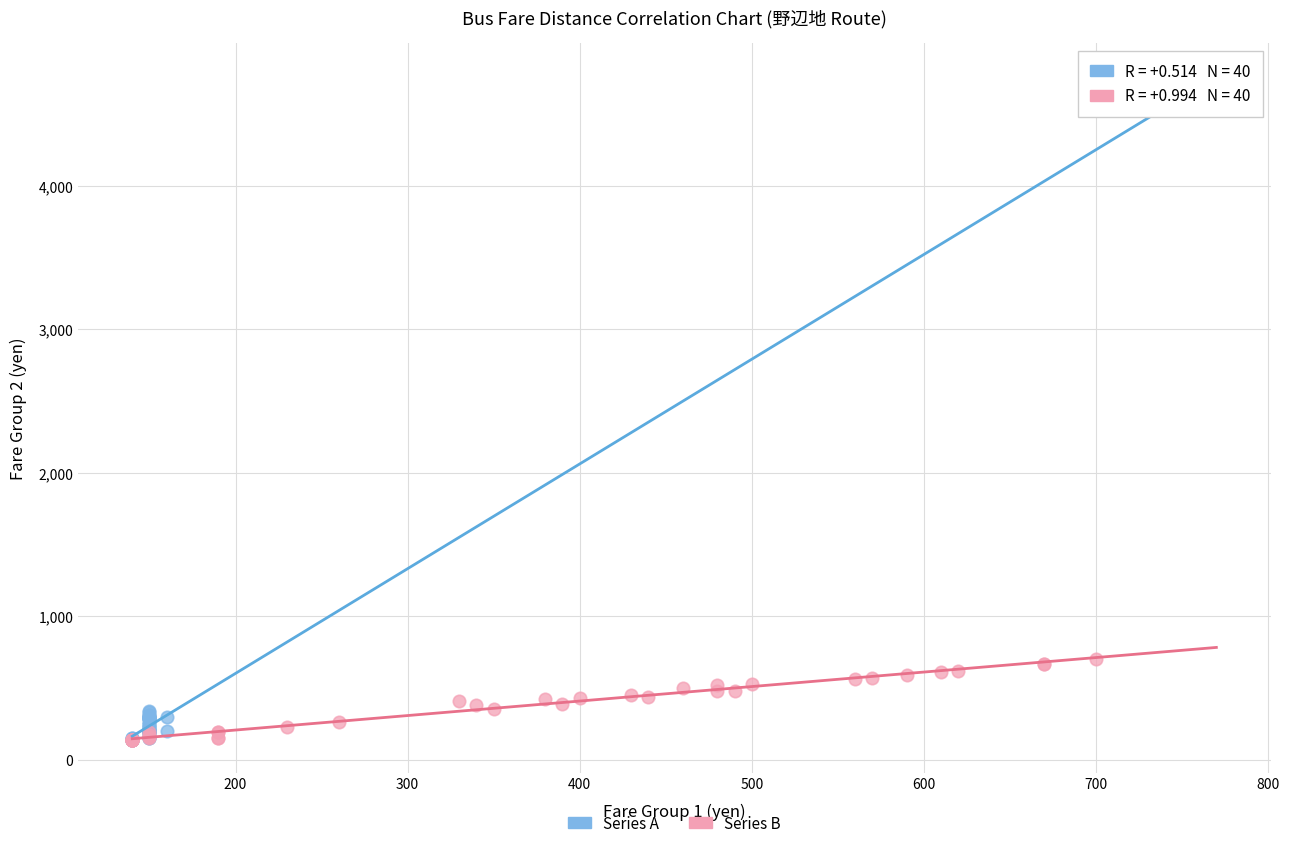

Which series reaches the maximum Y coordinate?

Series B